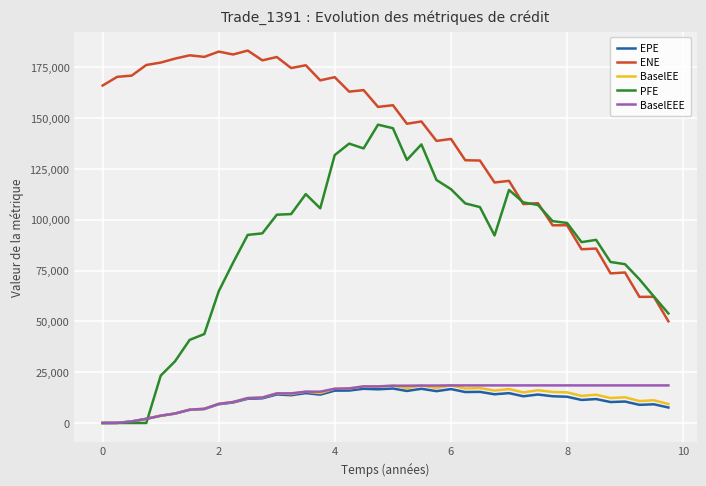

What is the highest value of the ENE series?

183184.0